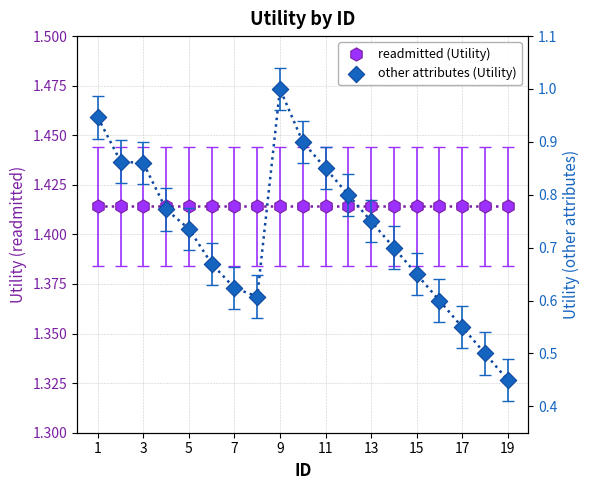

At how many categories does at least one series exceed 1?

19